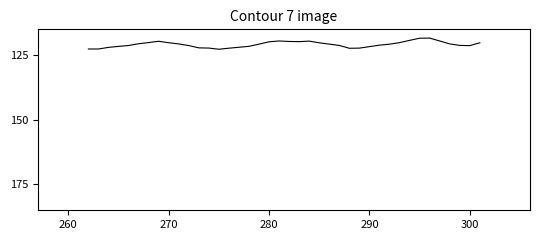

What is the greatest value displayed?

122.7